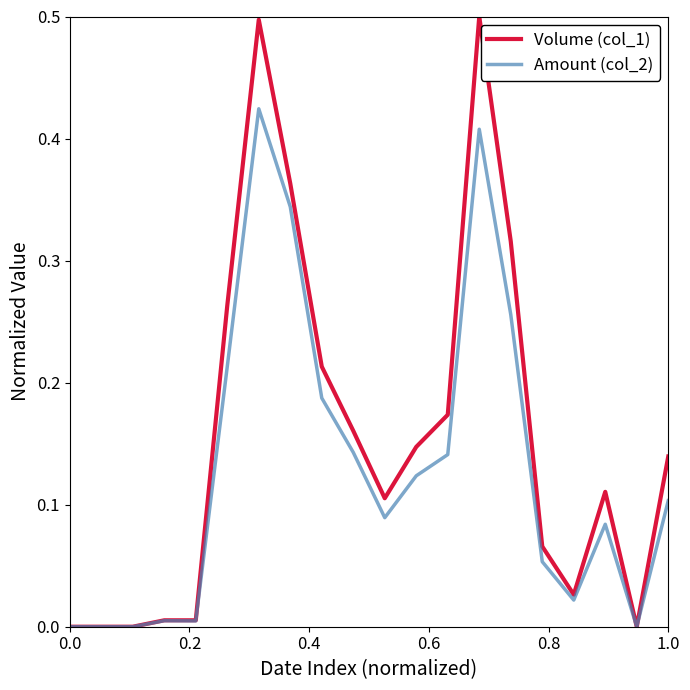

List the series in order of their overall mean, lowest first.

Amount (col_2), Volume (col_1)